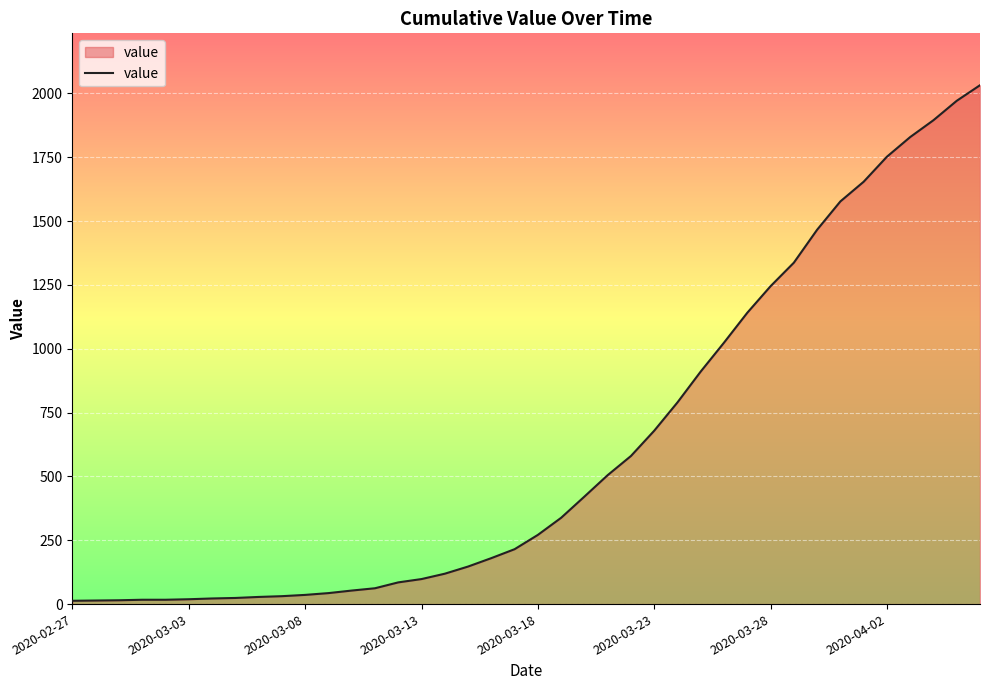

What is the maximum value shown in the chart?

2032